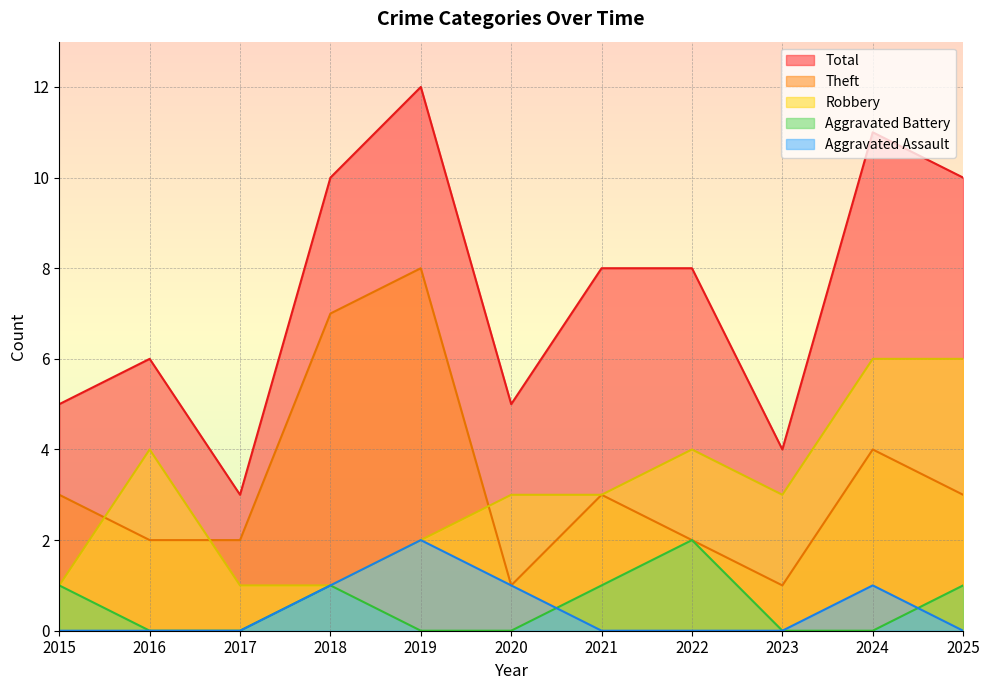

What is the average value of the Robbery series?

3